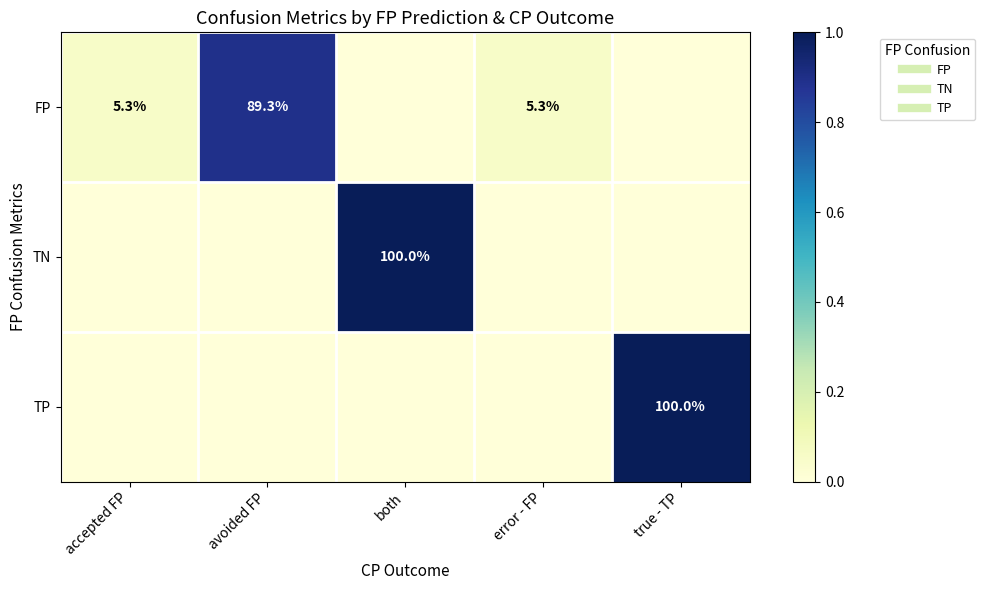

At how many categories does at least one series exceed 0?

5